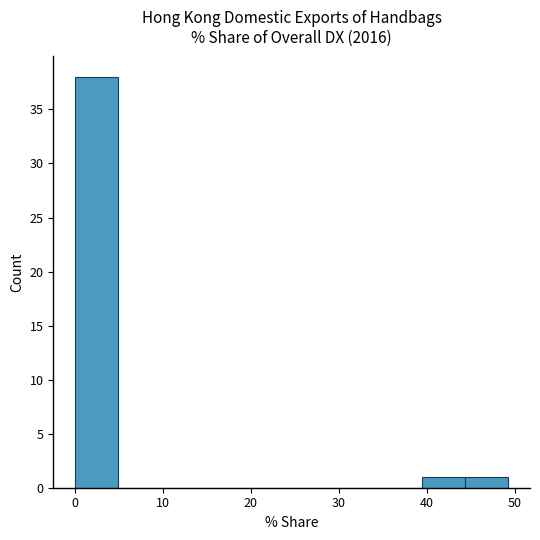

How tall is the bar that spans 39 to 44 on the x-axis? Neither the bar edges nor the heights are printed on the chart, so give them approximately, as read against the axes.

1